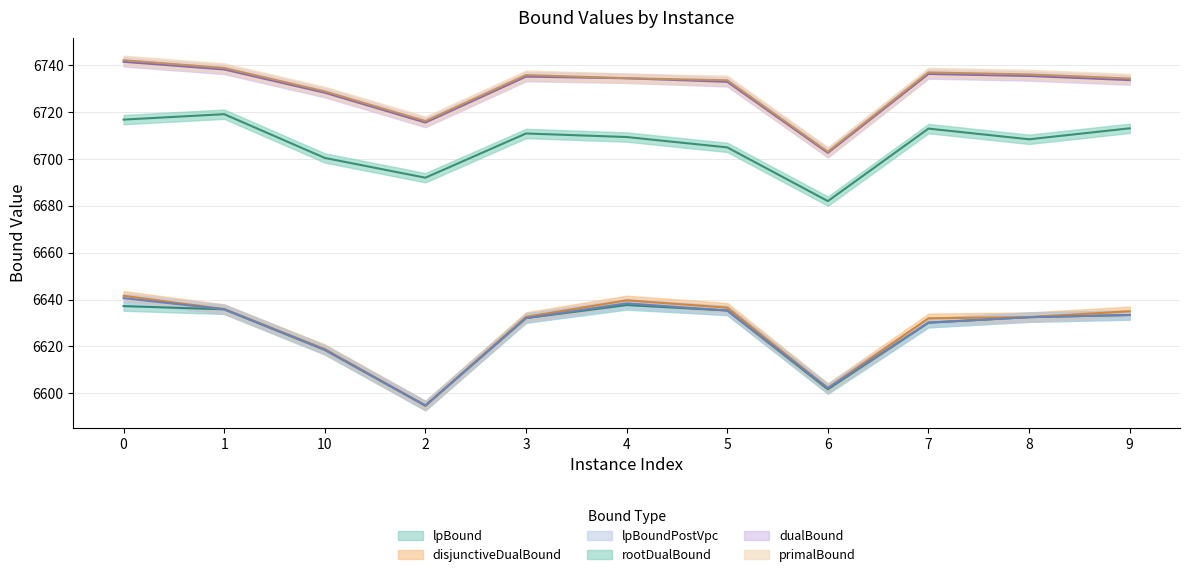

How many values in the lpBoundPostVpc series exceed 6632?

7